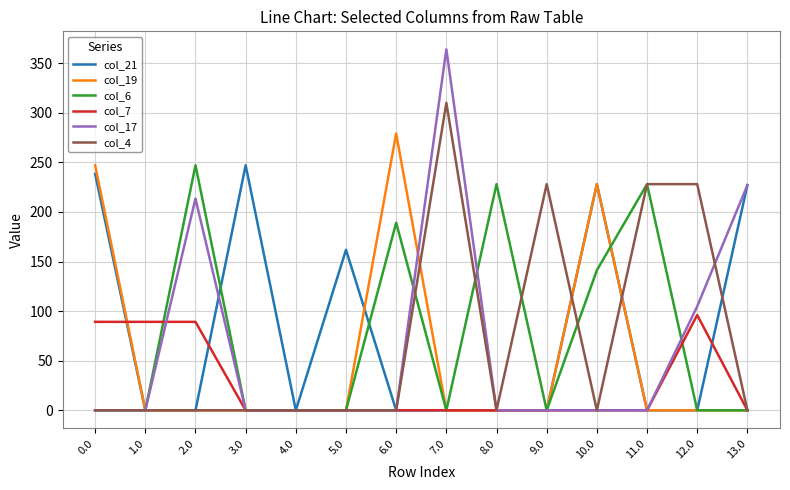

What is the maximum value for col_6?

247.0